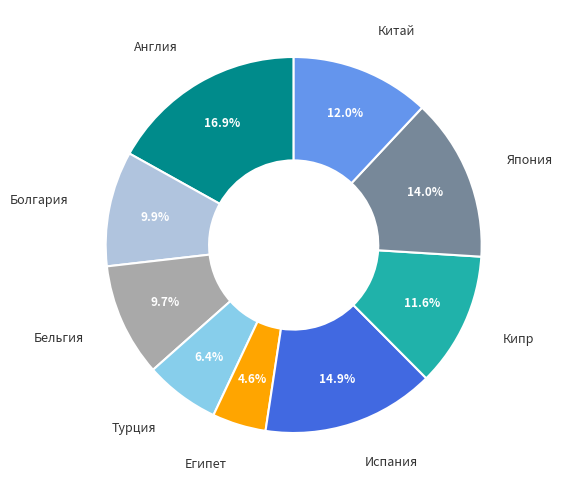

Is there a majority slice in this chart?

No